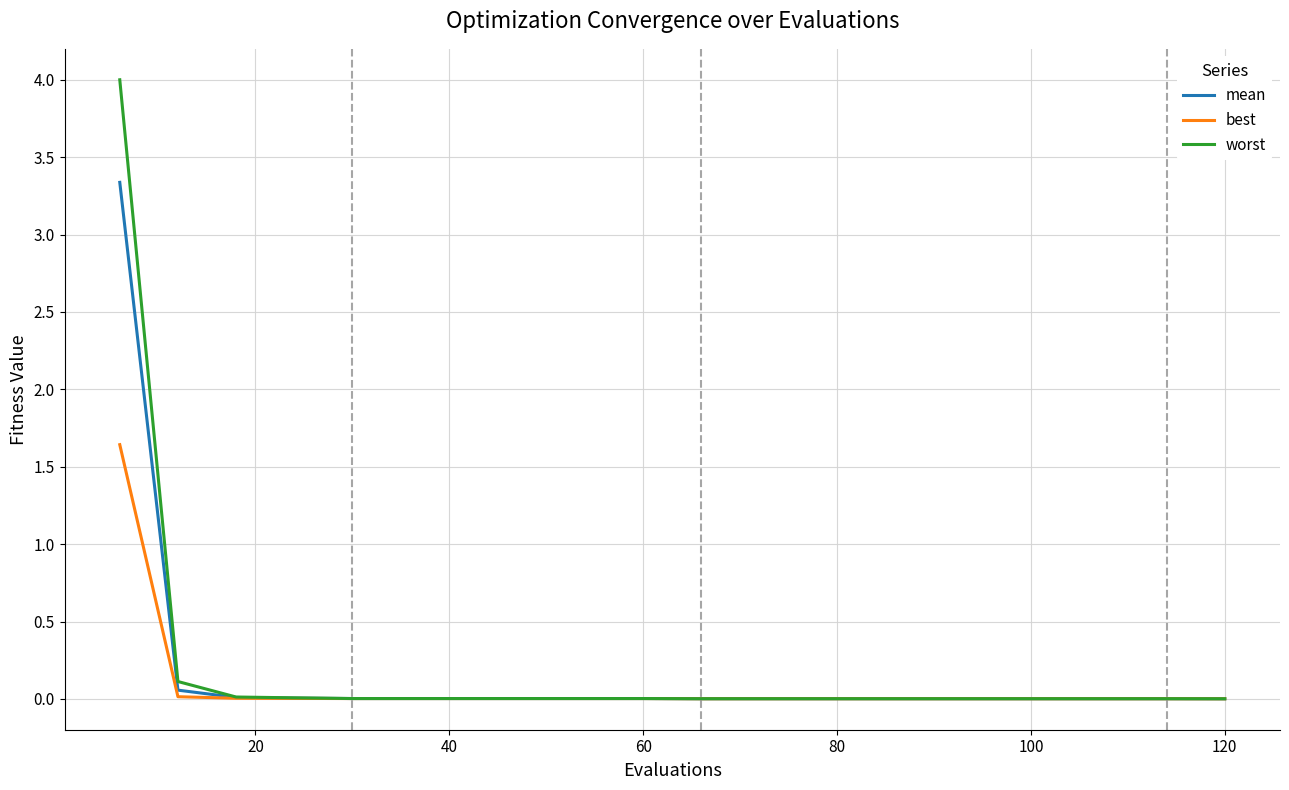

Which series has the widest spread of values?

worst